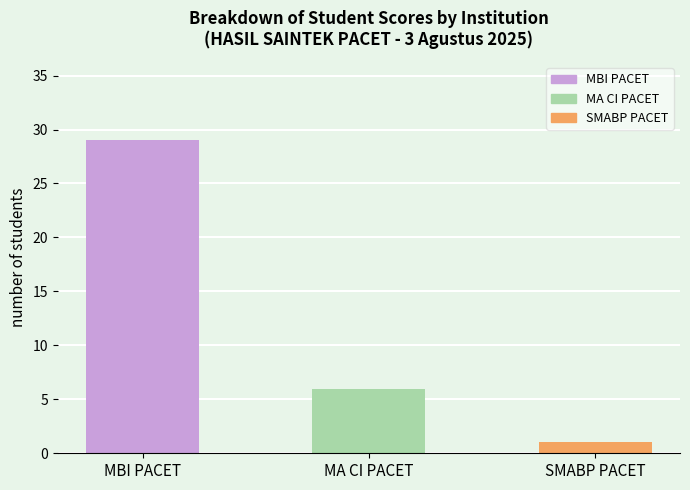

What position from the left is MA CI PACET?

2